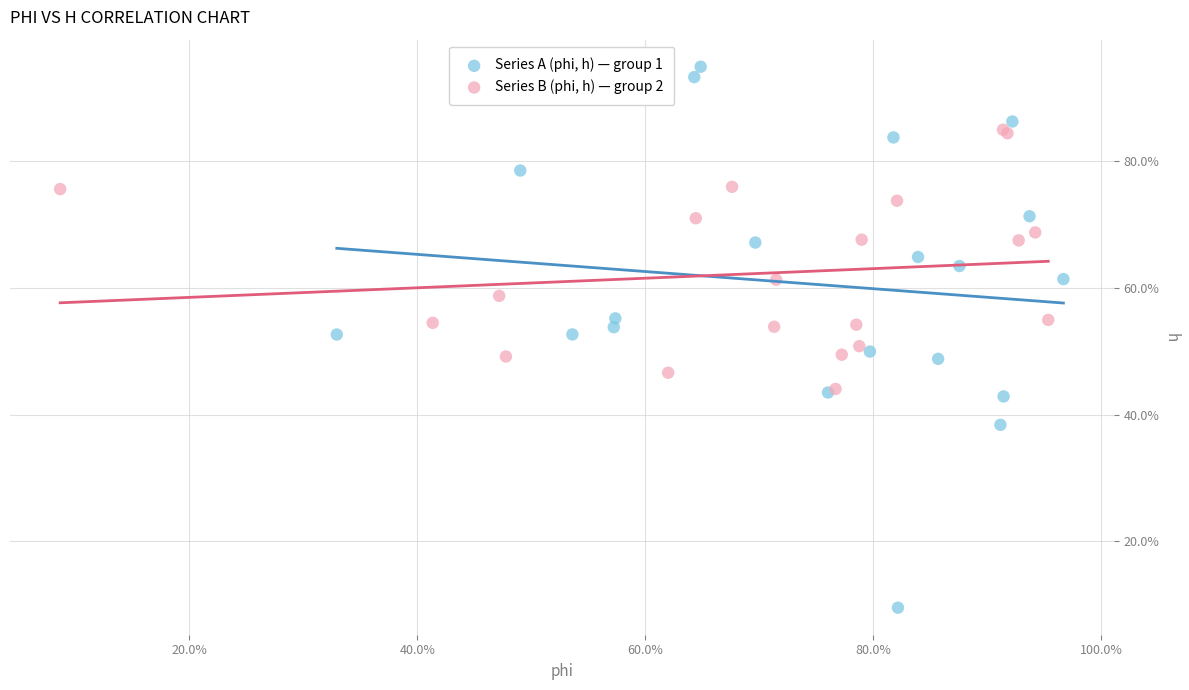

What are all the series names shown in the legend?

Series A (phi, h) — group 1, Series B (phi, h) — group 2